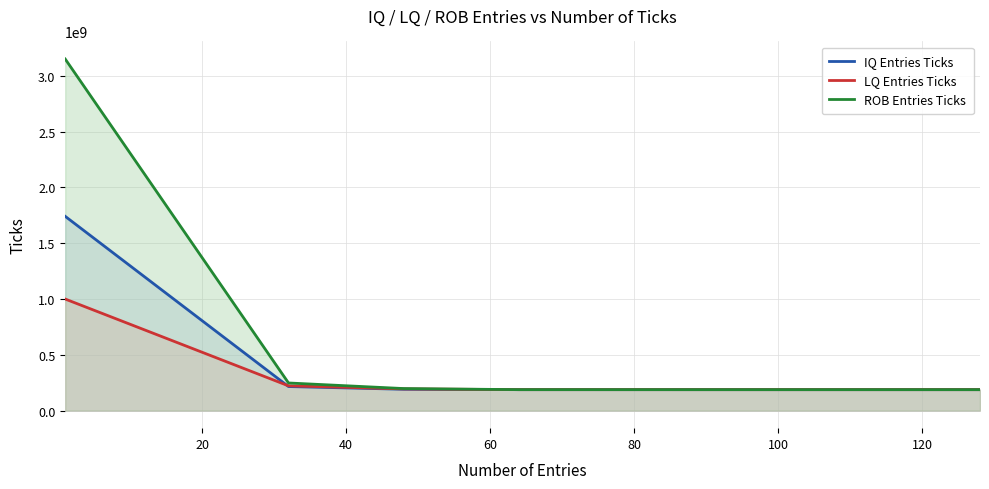

What is the highest value of the IQ Entries Ticks series?

1740727000